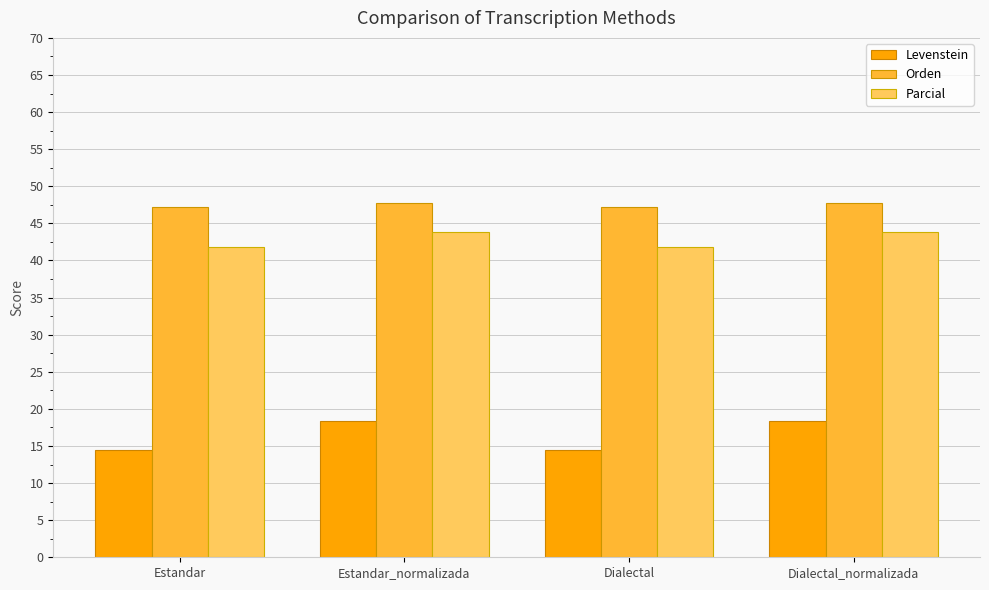

What is the maximum value shown in the chart?

47.7